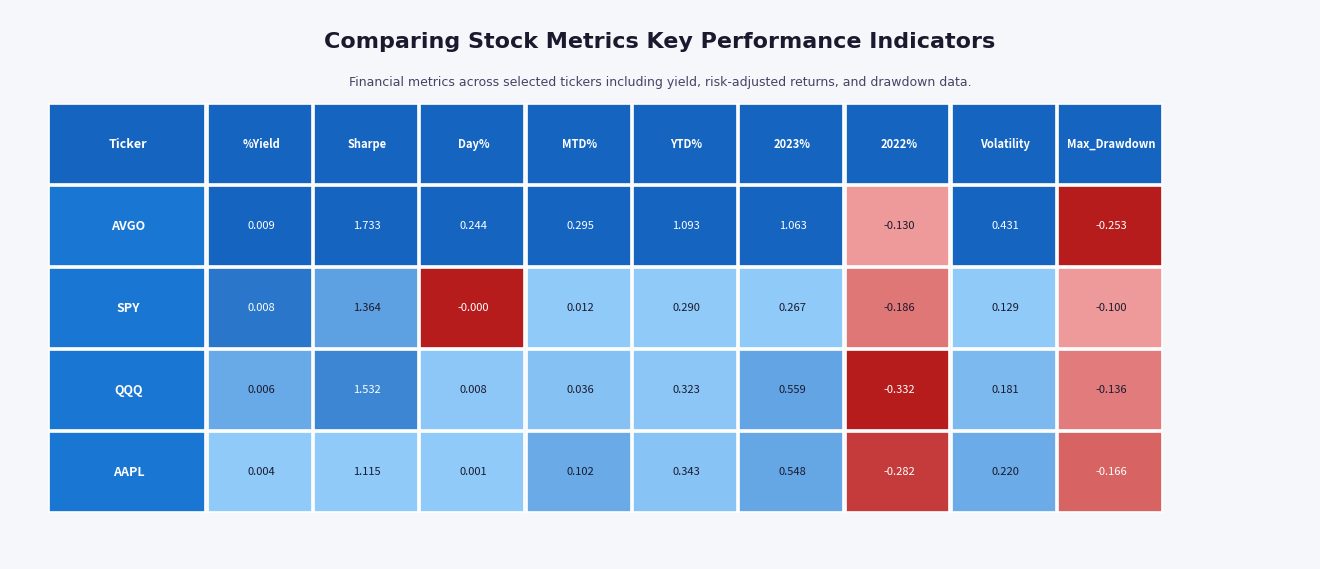

Where is AAPL nearest to the value 0?

Day%